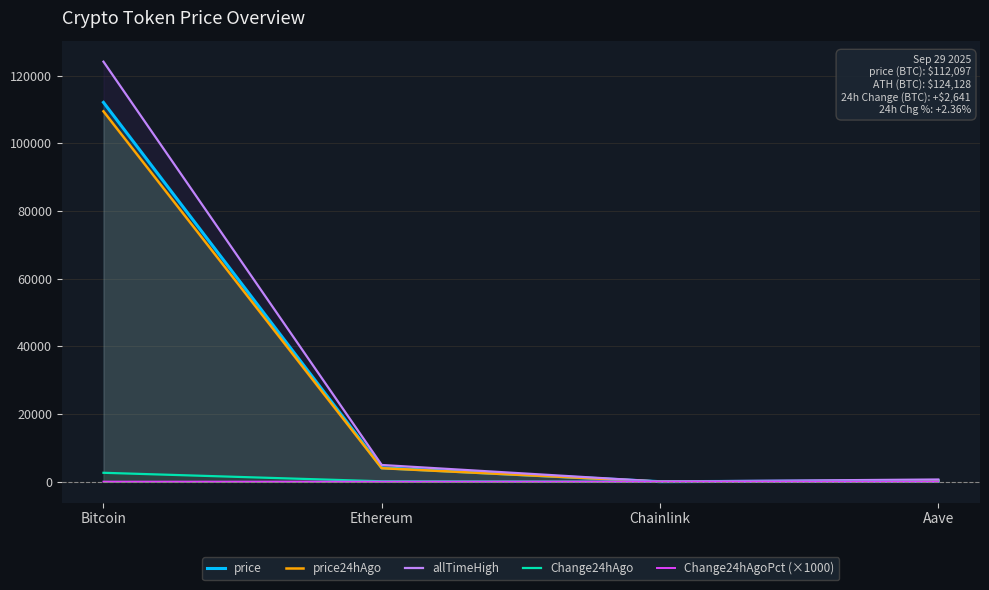

At which category is the sum across all series the highest?

Bitcoin